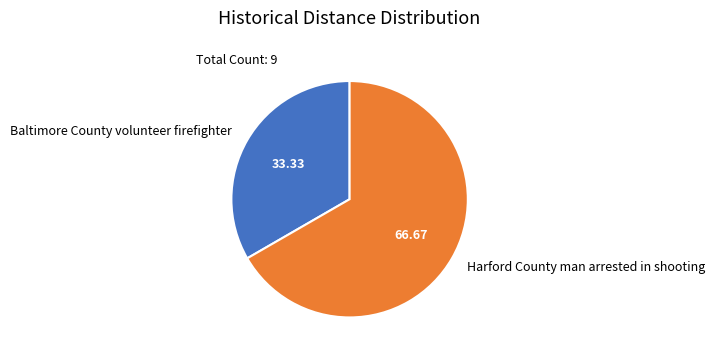

Is it true that Harford County man arrested in shooting is 55% of the pie?

False